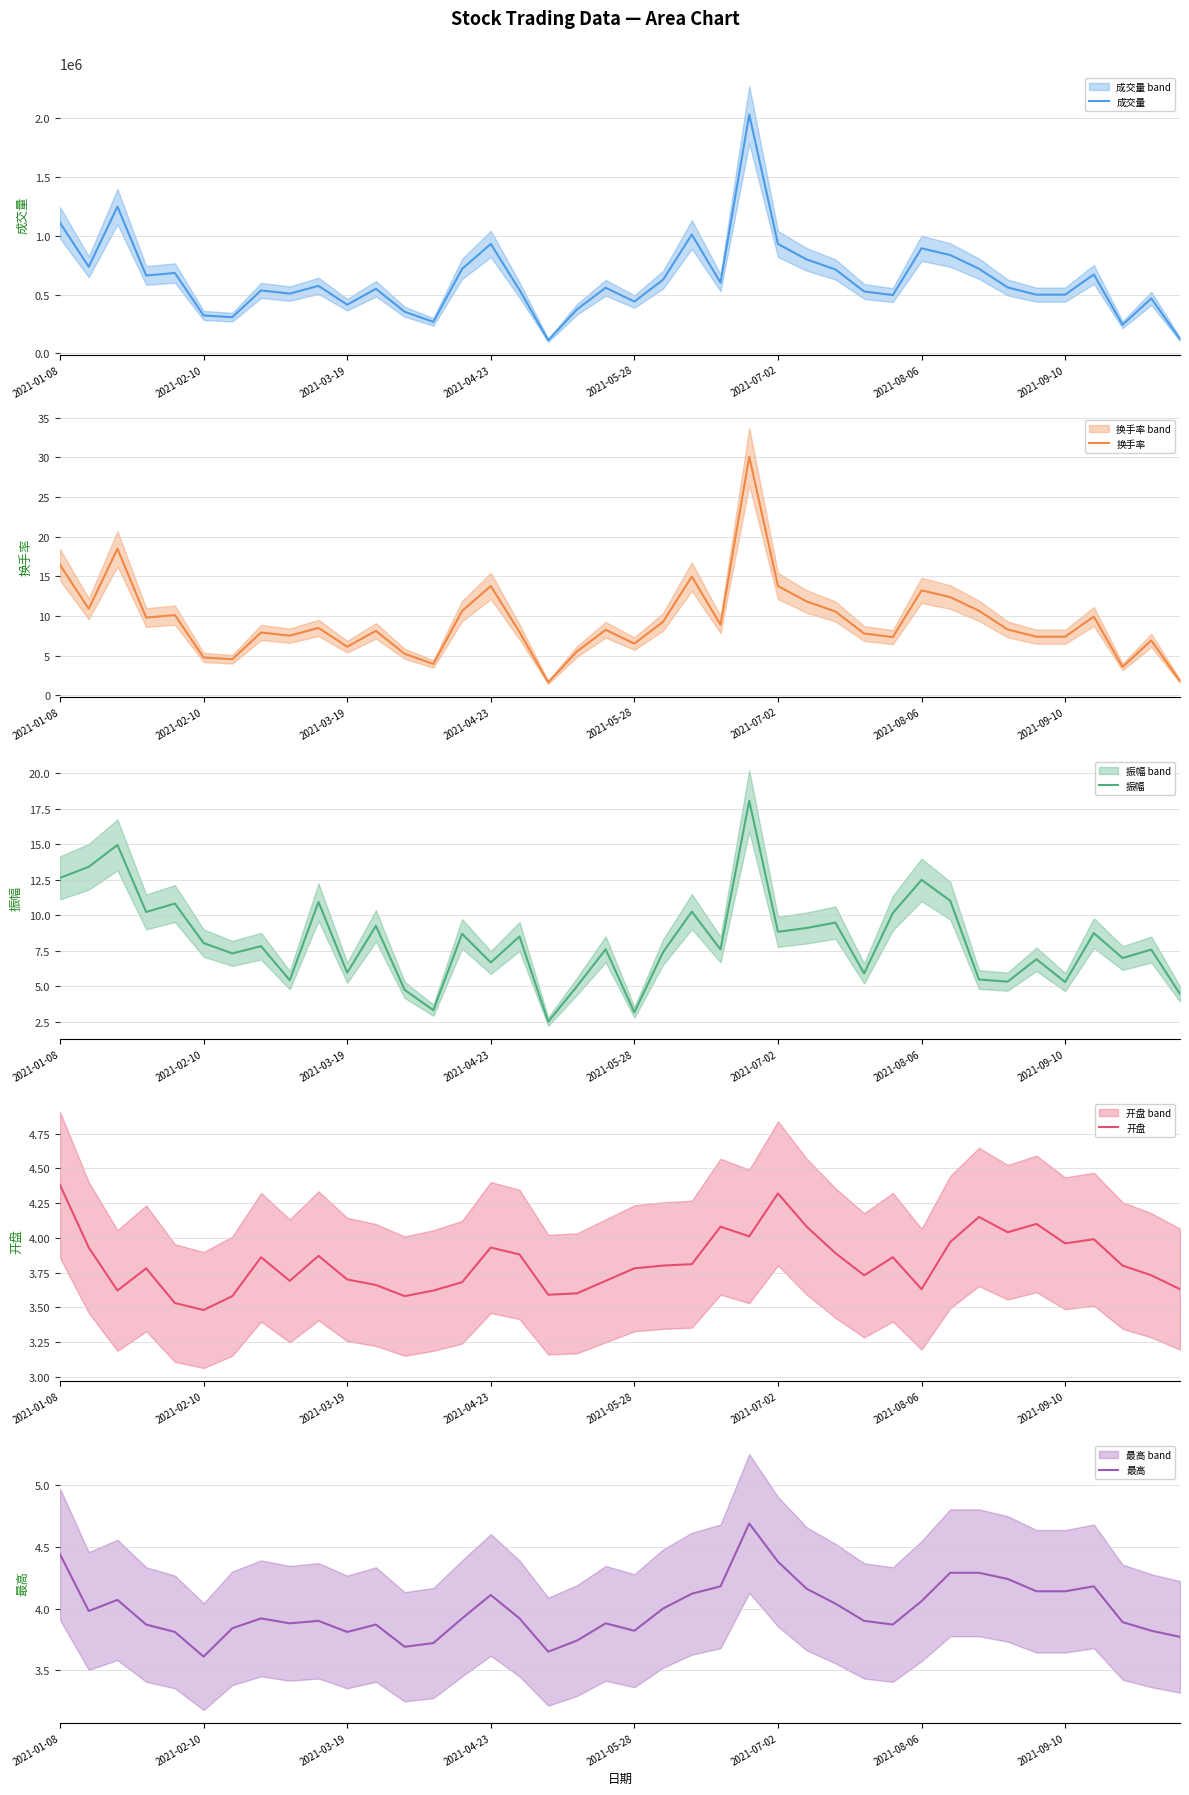

What are all the series names shown in the legend?

成交量, 换手率, 振幅, 开盘, 最高